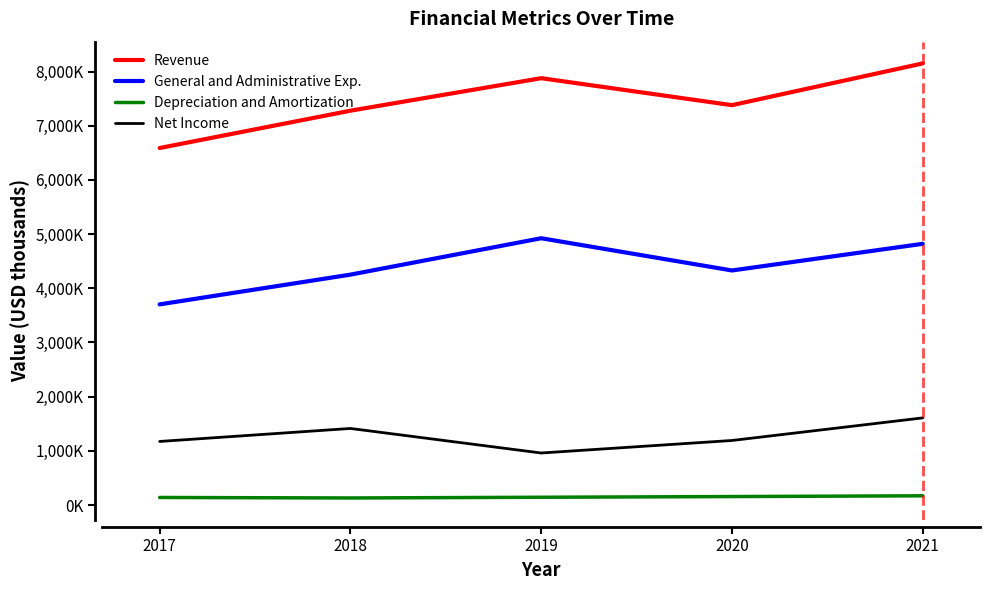

What is the value of the Revenue point at the 3rd from the left?

7878000